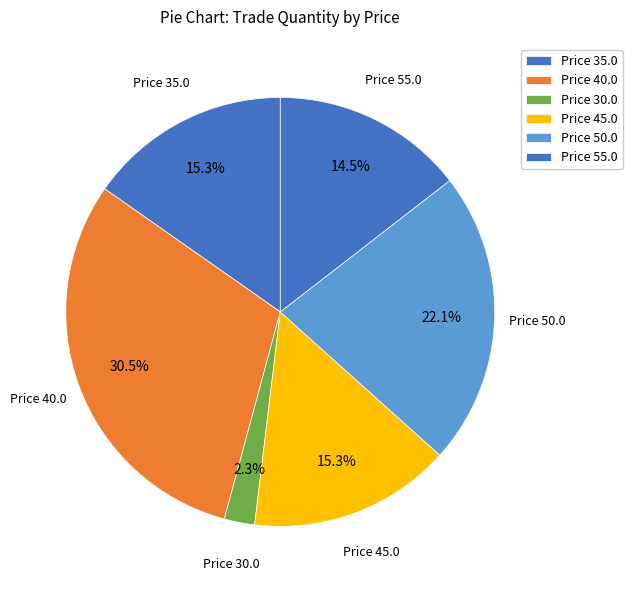

To the nearest percent, what is the average slice percentage?

17%